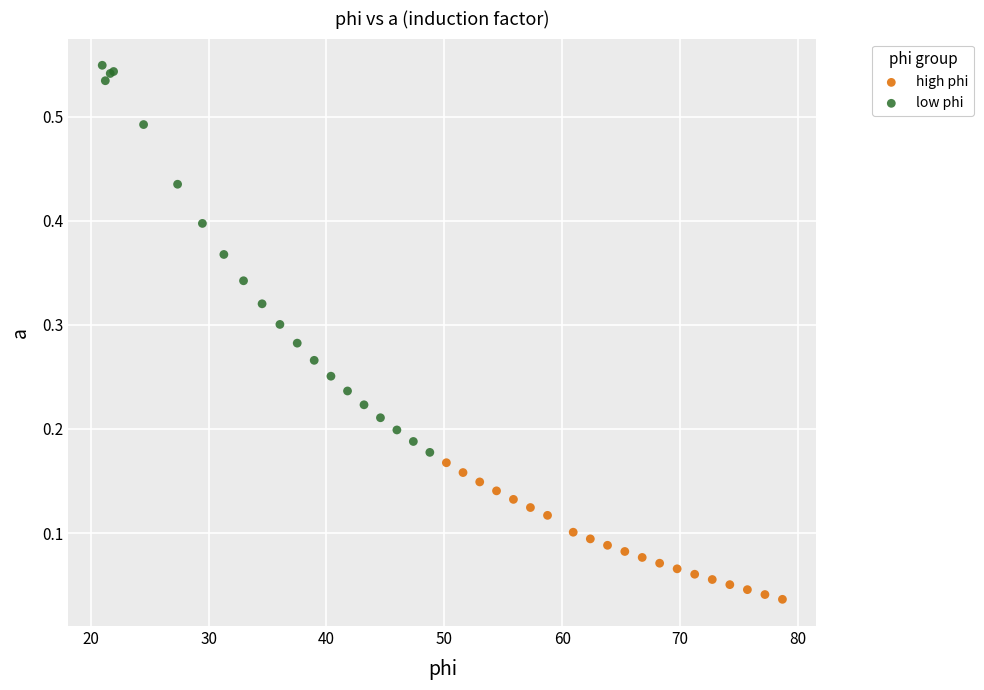

Which series has the largest Y range (max minus min)?

low phi